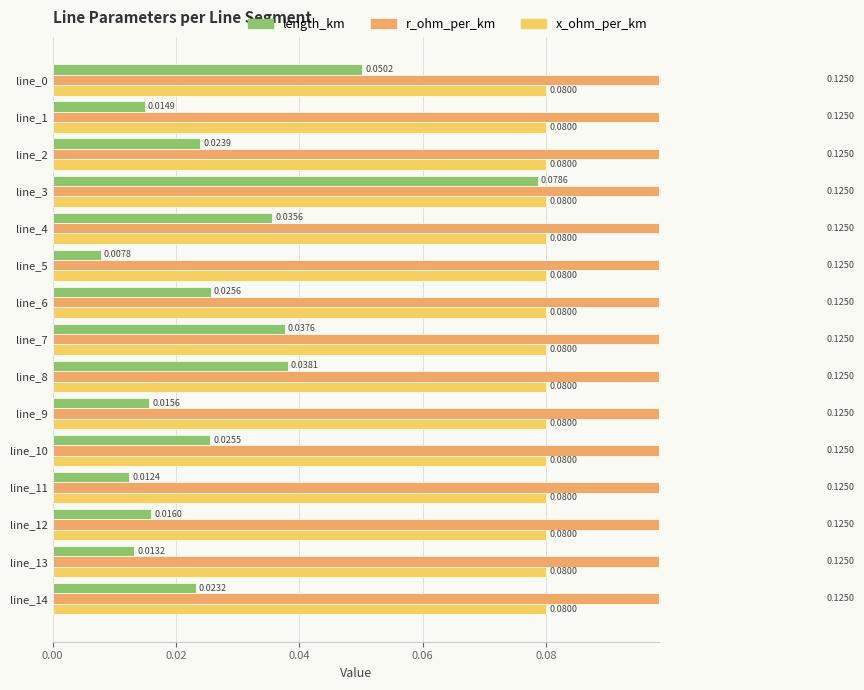

How many groups of bars are there?

15